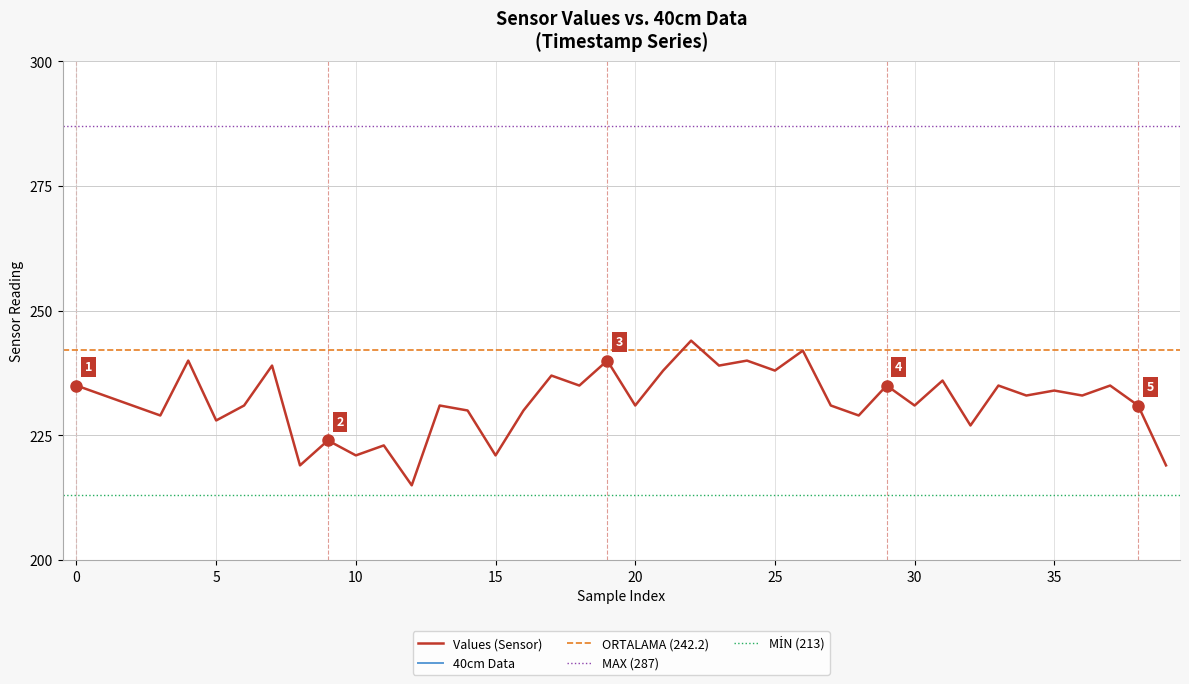

What is the lowest value of the Values (Sensor) series?

215